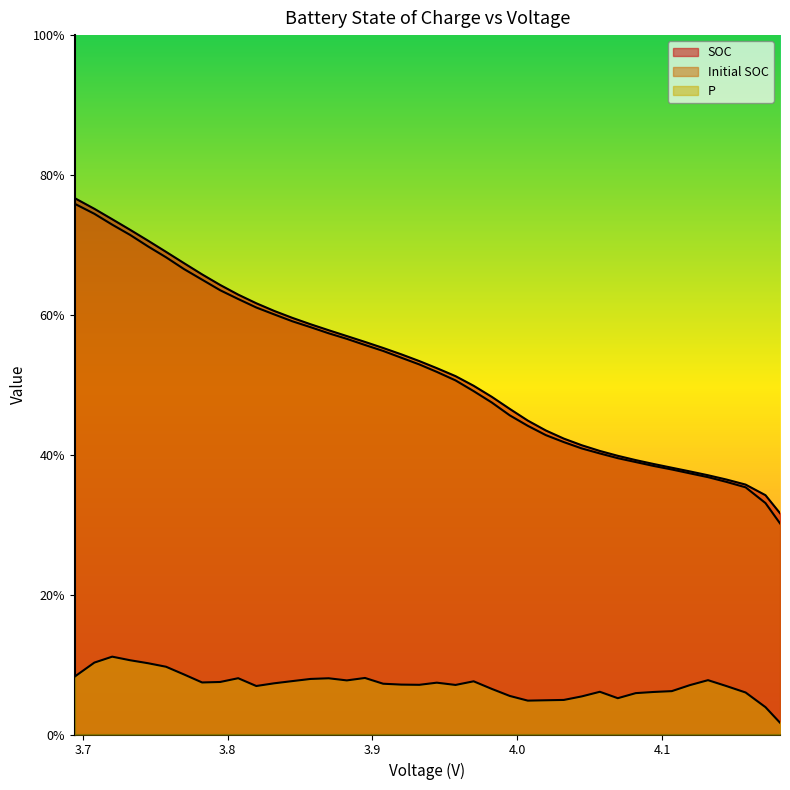

What is the difference between the maximum and minimum values in the Initial SOC series?

0.5